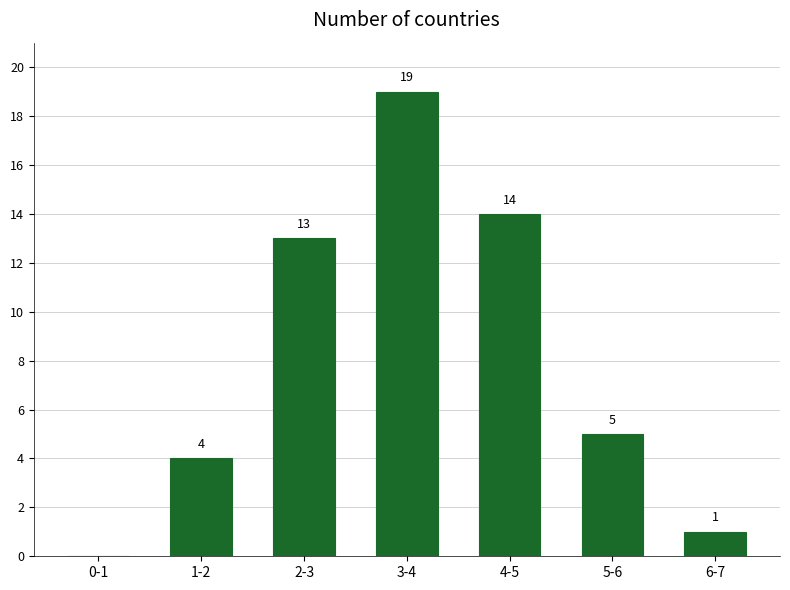

Reading left to right, list all the values displayed in this chart.

0-1=0	1-2=4	2-3=13	3-4=19	4-5=14	5-6=5	6-7=1